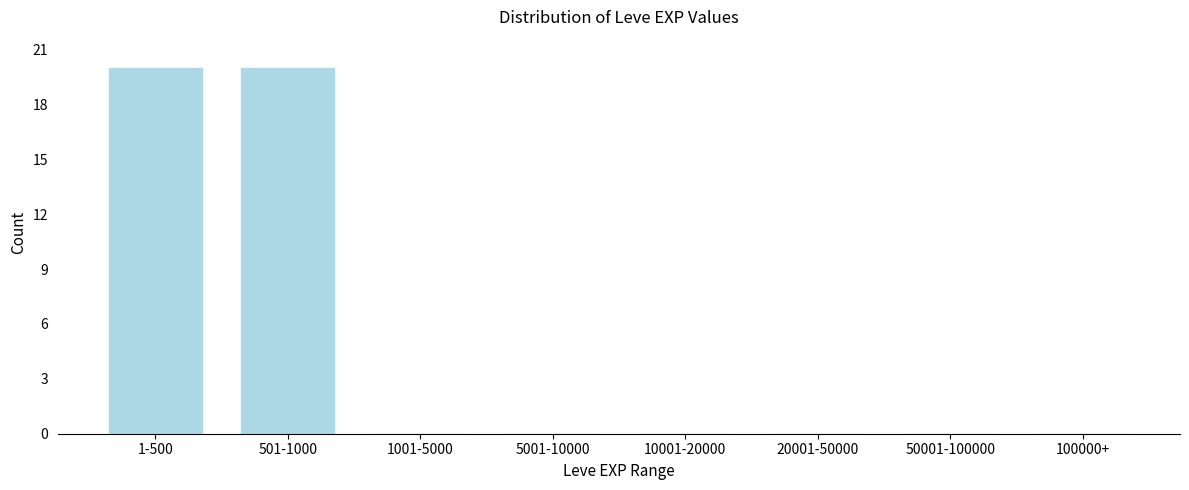

Reading right to left, list all the values displayed in this chart.

100000+=0	50001-100000=0	20001-50000=0	10001-20000=0	5001-10000=0	1001-5000=0	501-1000=20	1-500=20